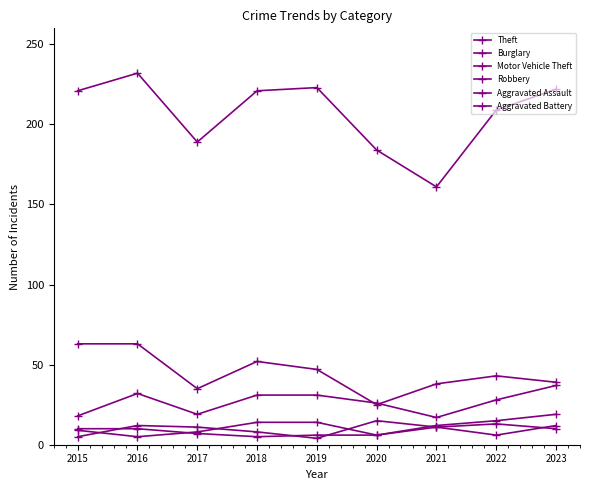

Reading left to right, list all the values displayed in this chart.

Theft: 221	232	189	221	223	184	161	209	222
Burglary: 63	63	35	52	47	25	38	43	39
Motor Vehicle Theft: 18	32	19	31	31	26	17	28	37
Robbery: 5	12	11	8	4	15	11	13	10
Aggravated Assault: 9	5	8	14	14	6	12	15	19
Aggravated Battery: 10	10	7	5	6	6	11	6	12